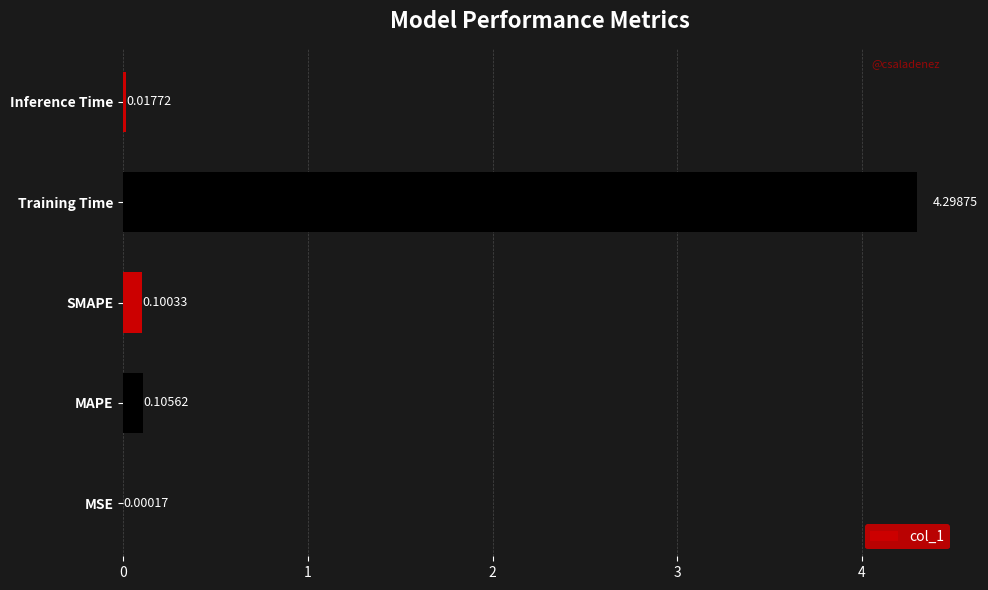

What is the sum of all values?

4.5